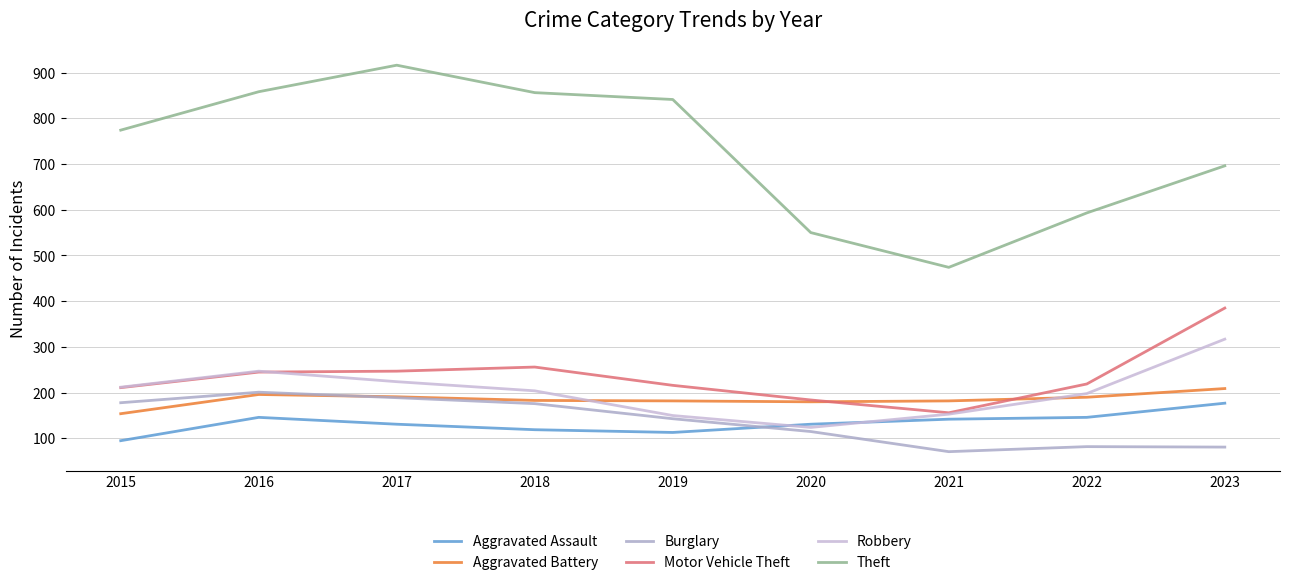

What is the difference between the maximum and minimum values in the Robbery series?

193